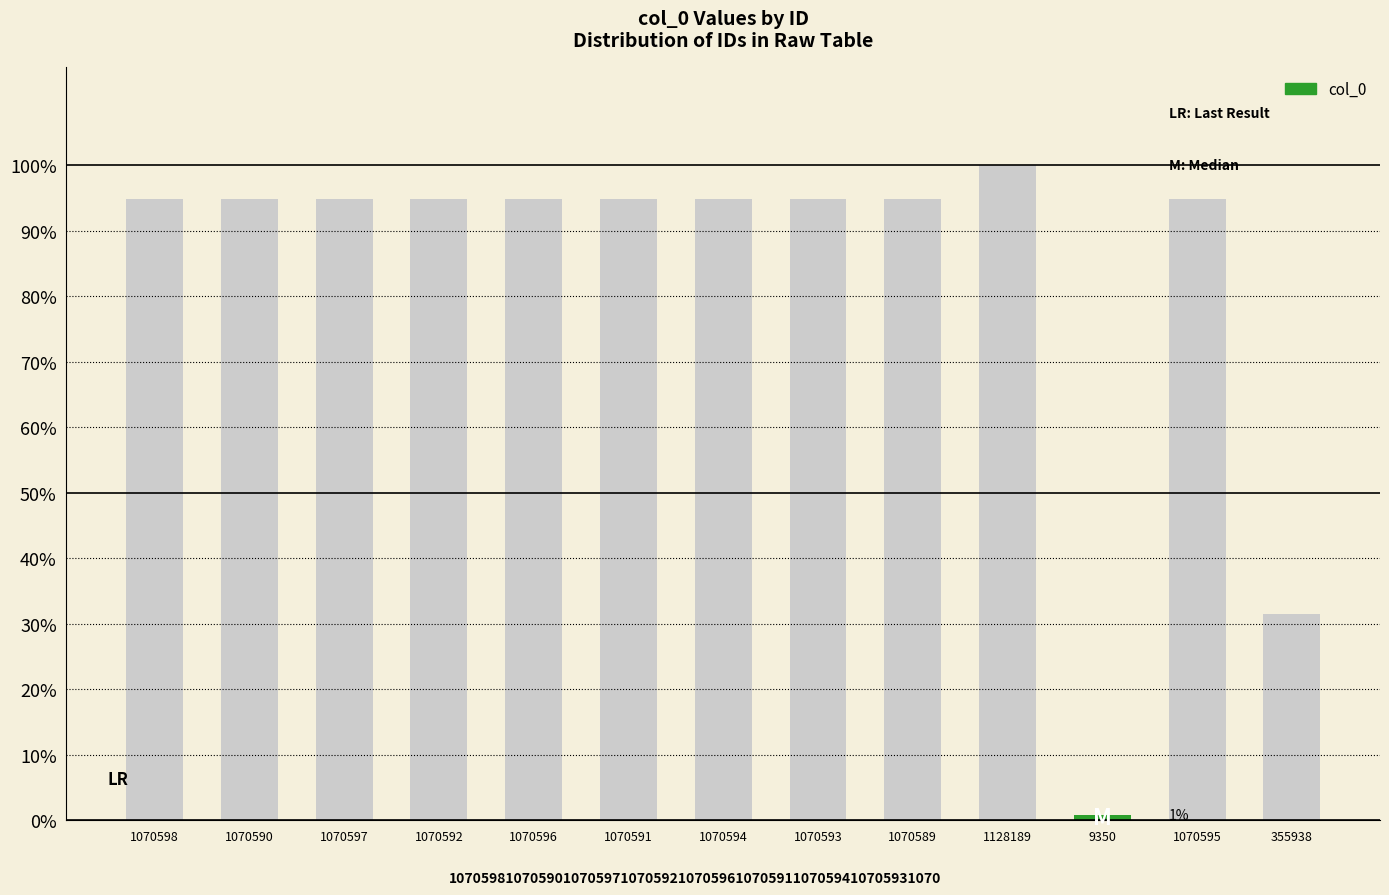

What is the ratio of the value at 1128189 to the value at 1070596?

1.1